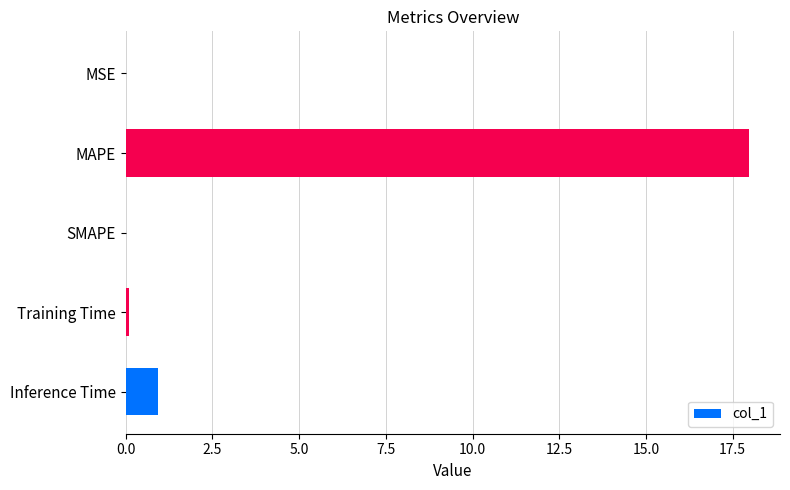

What is the sum of all values?

19.0